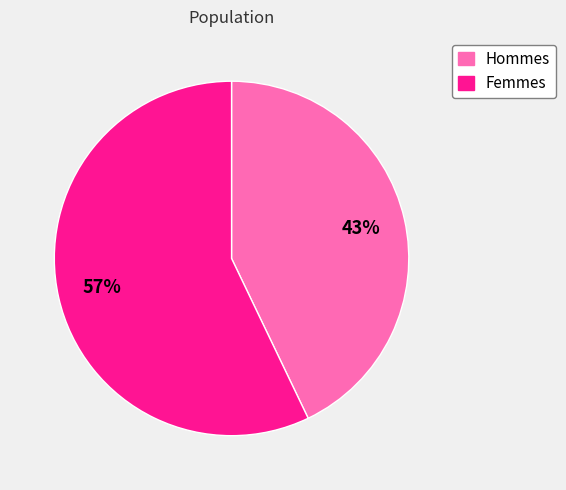

Is there any slice that represents more than half of the pie?

Yes